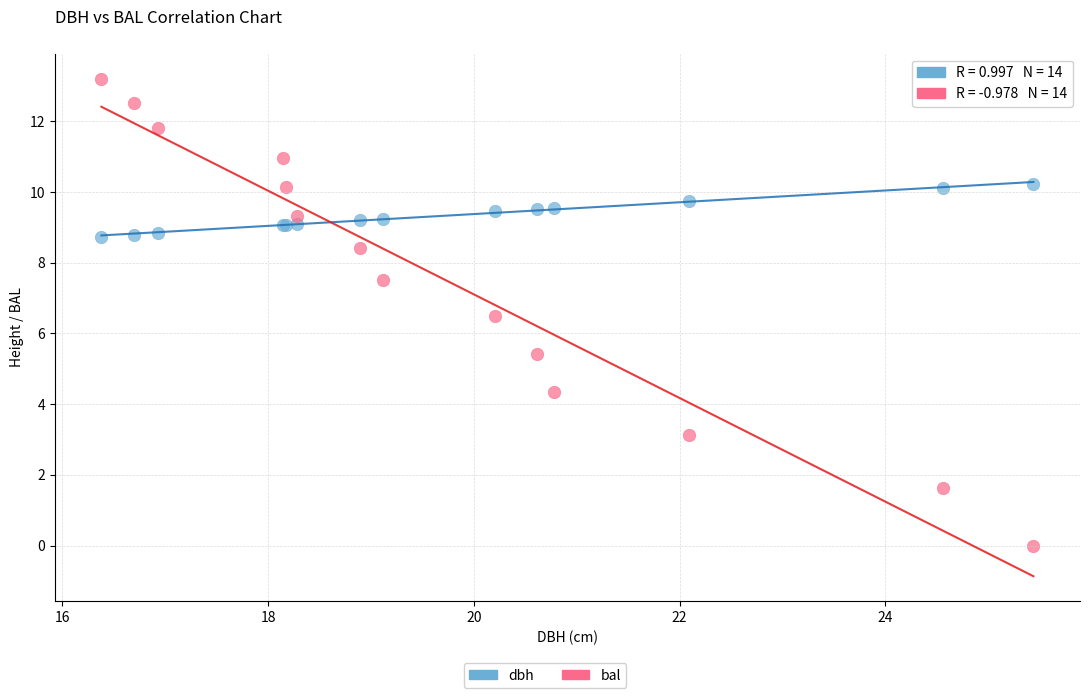

Which series has the widest spread of Y values?

bal